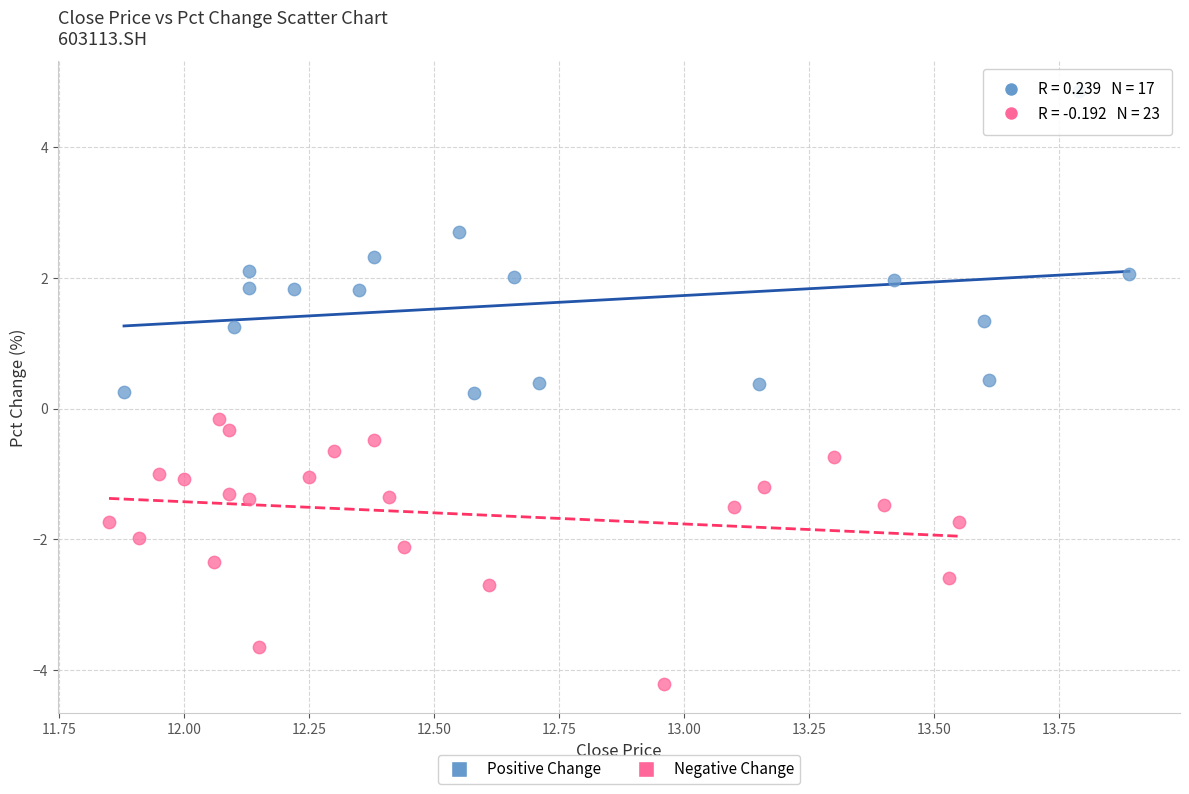

Which series has the widest spread of Y values?

Positive Change